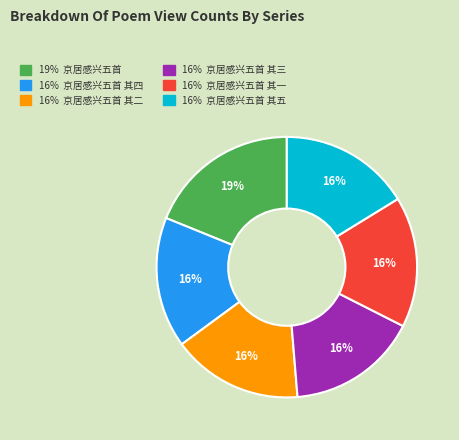

Is there any slice that represents more than half of the pie?

No